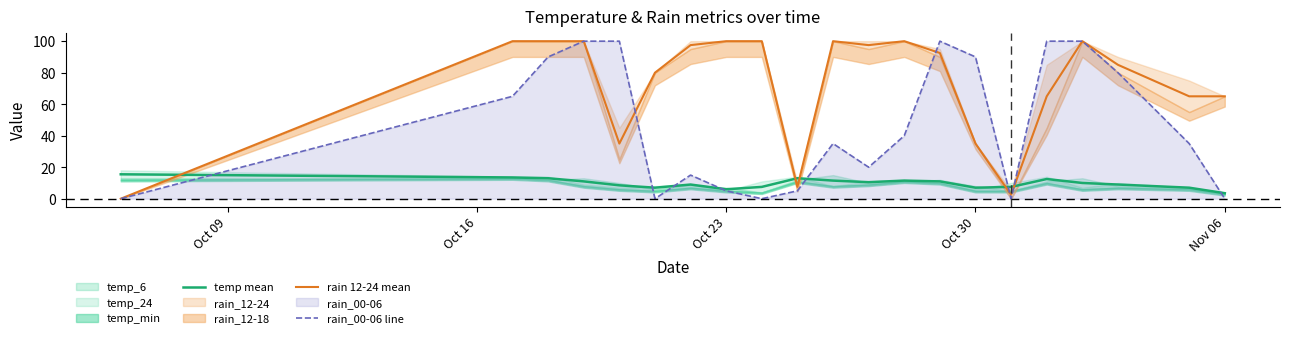

How many times do rain 12-24 mean and rain_00-06 line cross each other?

4